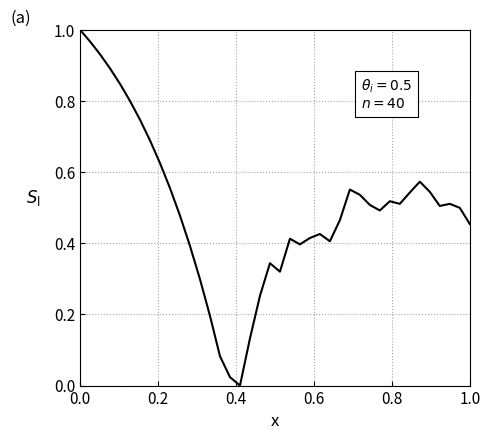

Does the chart have visible grid lines?

Yes